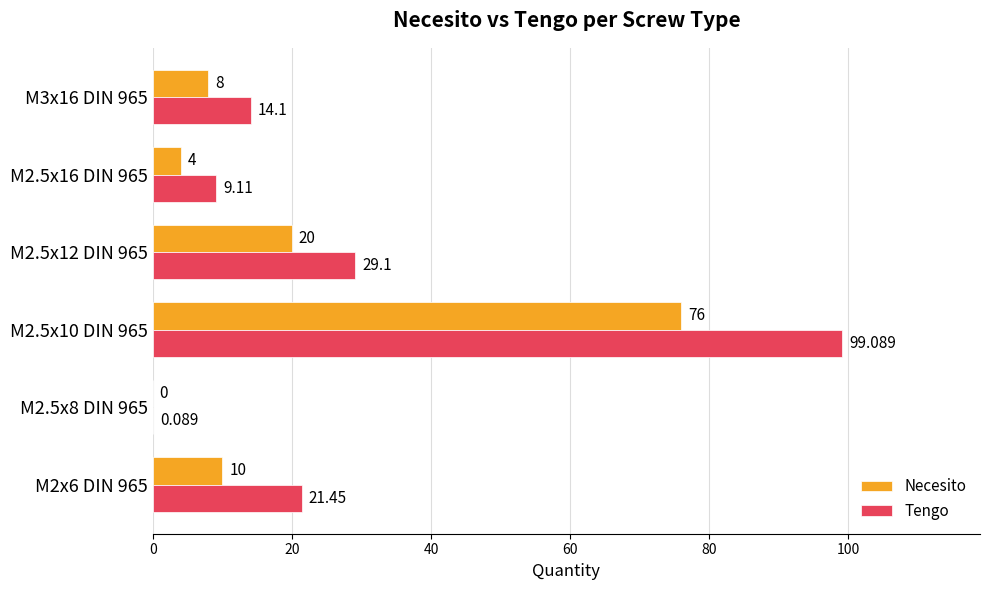

Between M2x6 DIN 965 and M2.5x10 DIN 965, which series saw the biggest shift?

Tengo